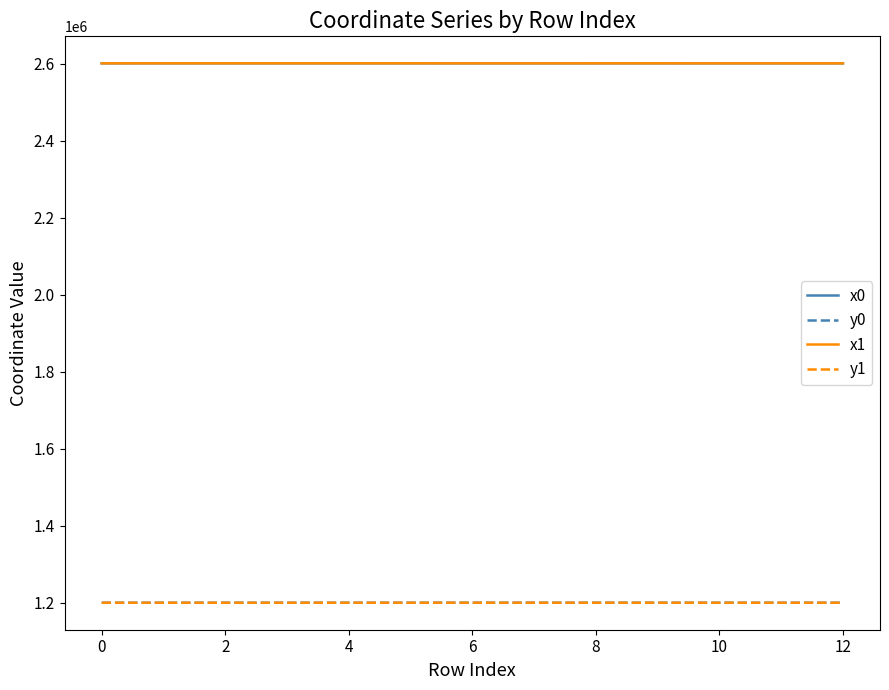

What are all the series names shown in the legend?

x0, y0, x1, y1